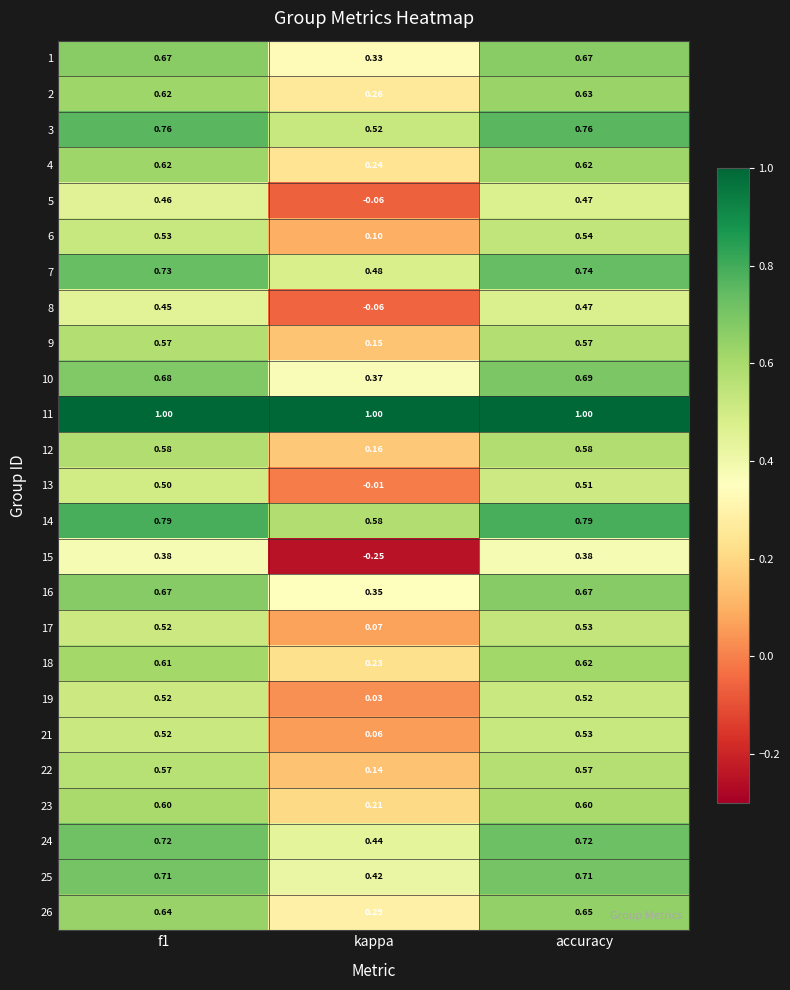

Is the value of 19 at kappa greater than the value of 26 at kappa?

No